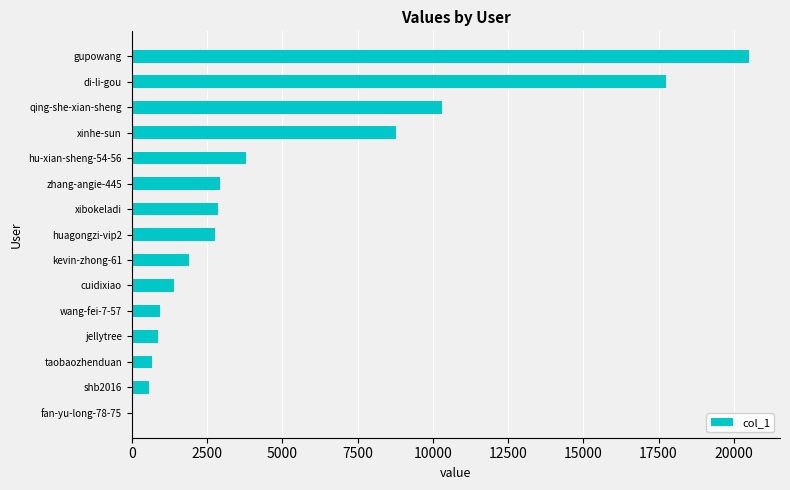

What is the ratio of the value at di-li-gou to the value at qing-she-xian-sheng?

1.7